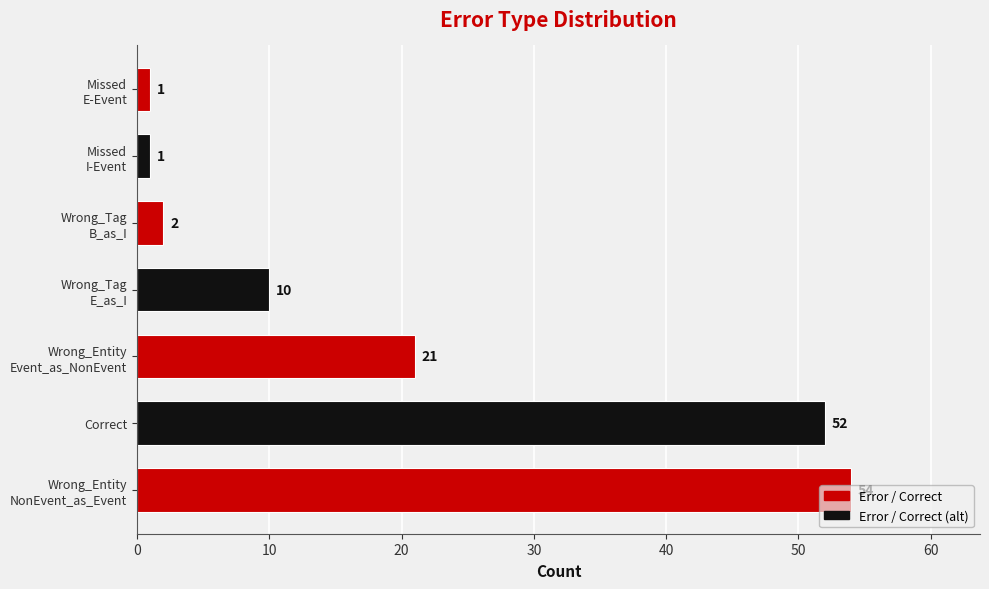

What is the maximum value shown in the chart?

54